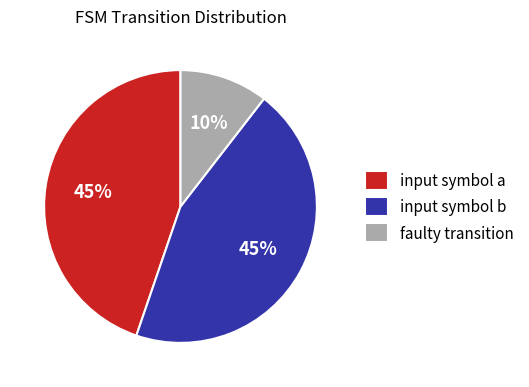

To the nearest percent, what is the combined percentage of input symbol b and faulty transition?

55%